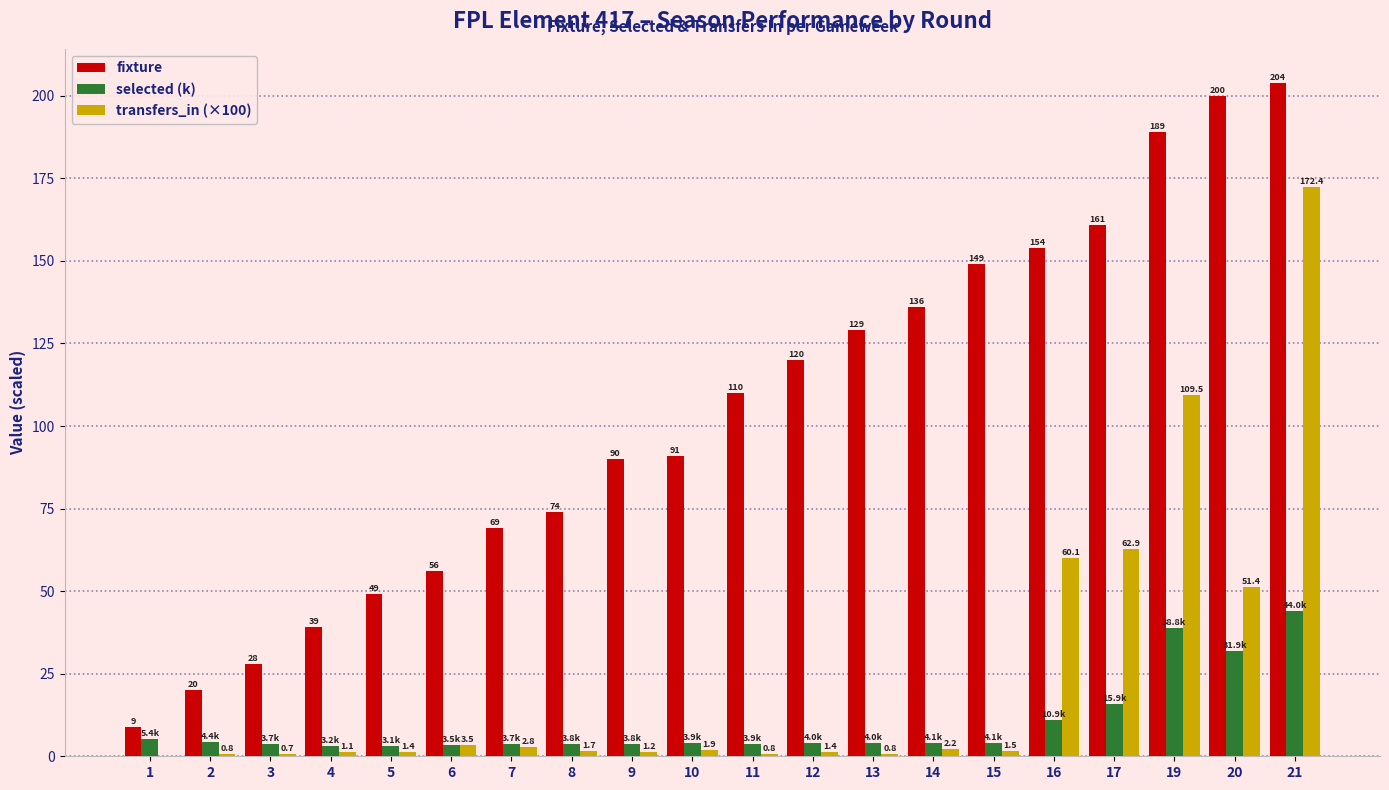

Which series changed the most between 2 and 15?

fixture